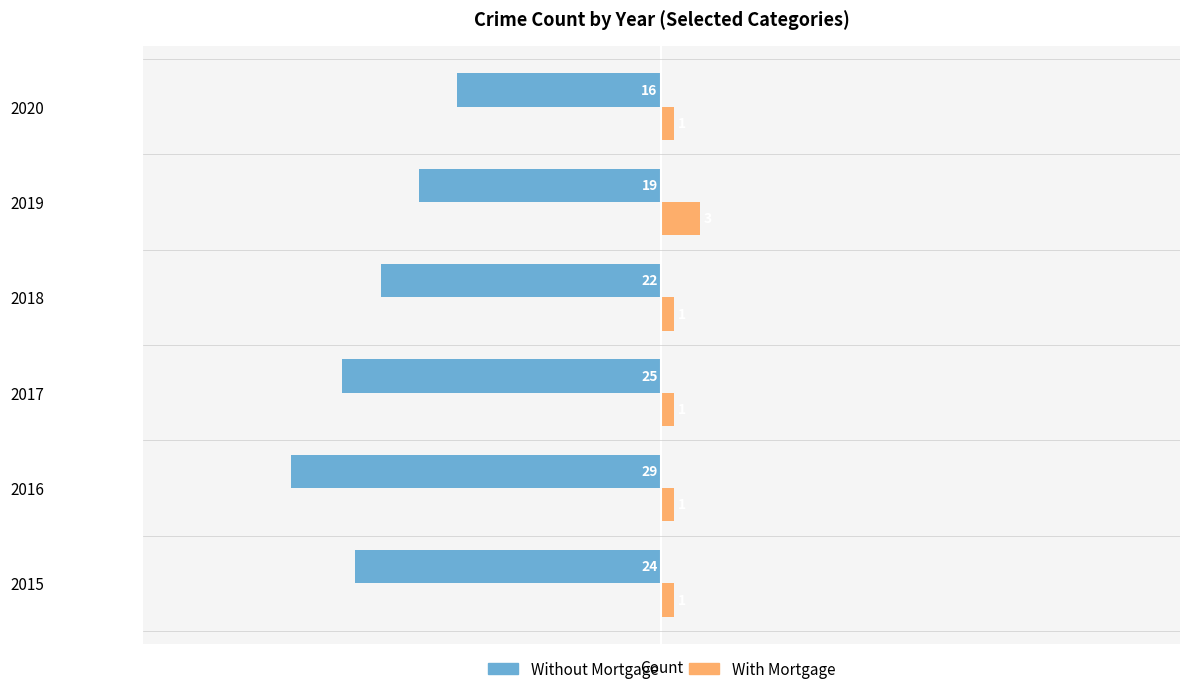

What is the maximum value for With Mortgage?

3